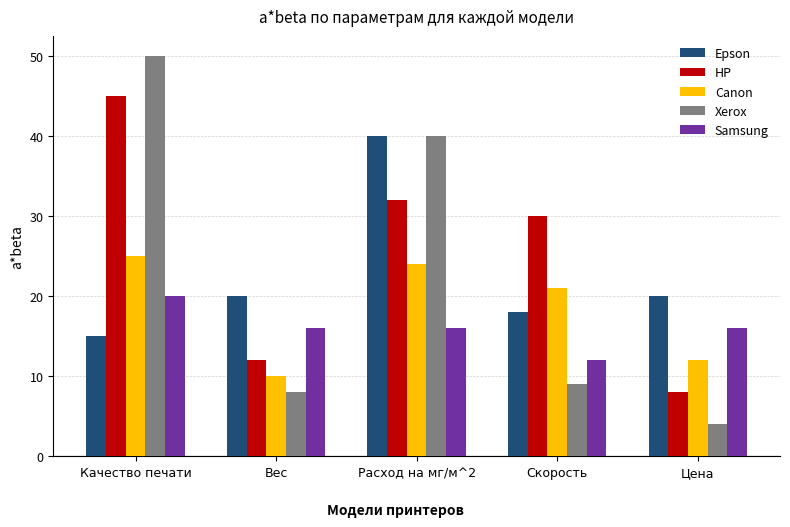

Read the Epson value at Вес.

20